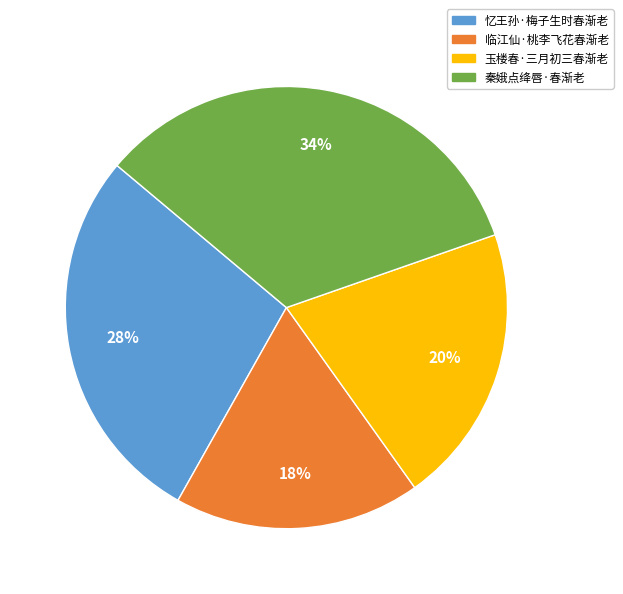

Rank the categories by value from lowest to highest.

临江仙·桃李飞花春渐老, 玉楼春·三月初三春渐老, 忆王孙·梅子生时春渐老, 秦娥点绛唇·春渐老